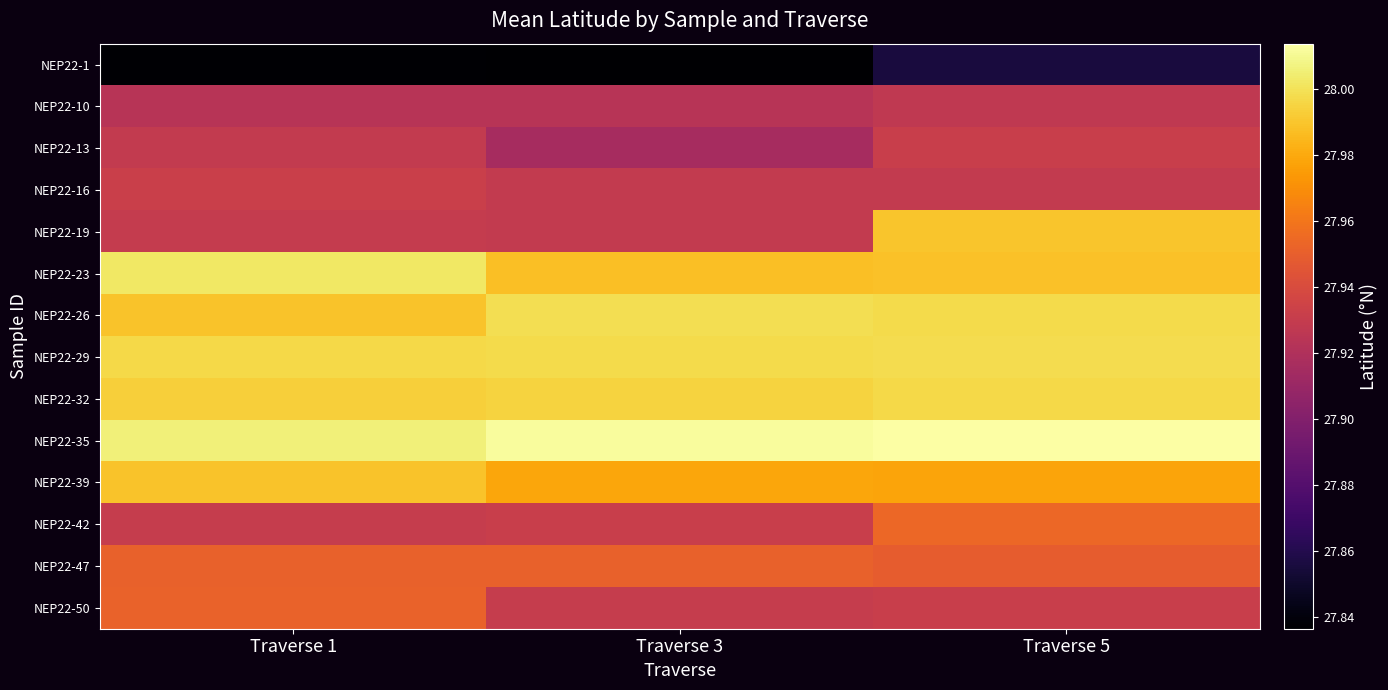

Reading right to left, what are all the values shown in this chart?

NEP22-1: Traverse 5=27.9	Traverse 3=27.8	Traverse 1=27.8
NEP22-10: Traverse 5=27.9	Traverse 3=27.9	Traverse 1=27.9
NEP22-13: Traverse 5=27.9	Traverse 3=27.9	Traverse 1=27.9
NEP22-16: Traverse 5=27.9	Traverse 3=27.9	Traverse 1=27.9
NEP22-19: Traverse 5=28.0	Traverse 3=27.9	Traverse 1=27.9
NEP22-23: Traverse 5=28.0	Traverse 3=28.0	Traverse 1=28.0
NEP22-26: Traverse 5=28.0	Traverse 3=28.0	Traverse 1=28.0
NEP22-29: Traverse 5=28.0	Traverse 3=28.0	Traverse 1=28.0
NEP22-32: Traverse 5=28.0	Traverse 3=28.0	Traverse 1=28.0
NEP22-35: Traverse 5=28.0	Traverse 3=28.0	Traverse 1=28.0
NEP22-39: Traverse 5=28.0	Traverse 3=28.0	Traverse 1=28.0
NEP22-42: Traverse 5=28.0	Traverse 3=27.9	Traverse 1=27.9
NEP22-47: Traverse 5=27.9	Traverse 3=28.0	Traverse 1=28.0
NEP22-50: Traverse 5=27.9	Traverse 3=27.9	Traverse 1=28.0